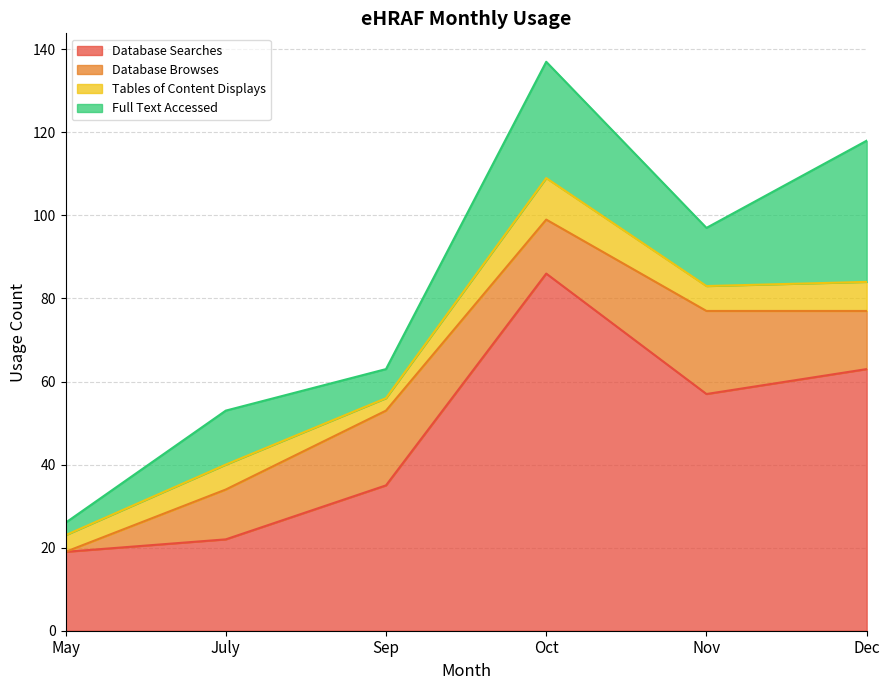

Reading left to right, extract all data points from this chart.

Database Searches: 19	22	35	86	57	63
Database Browses: 0	12	18	13	20	14
Tables of Content Displays: 4	6	3	10	6	7
Full Text Accessed: 3	13	7	28	14	34